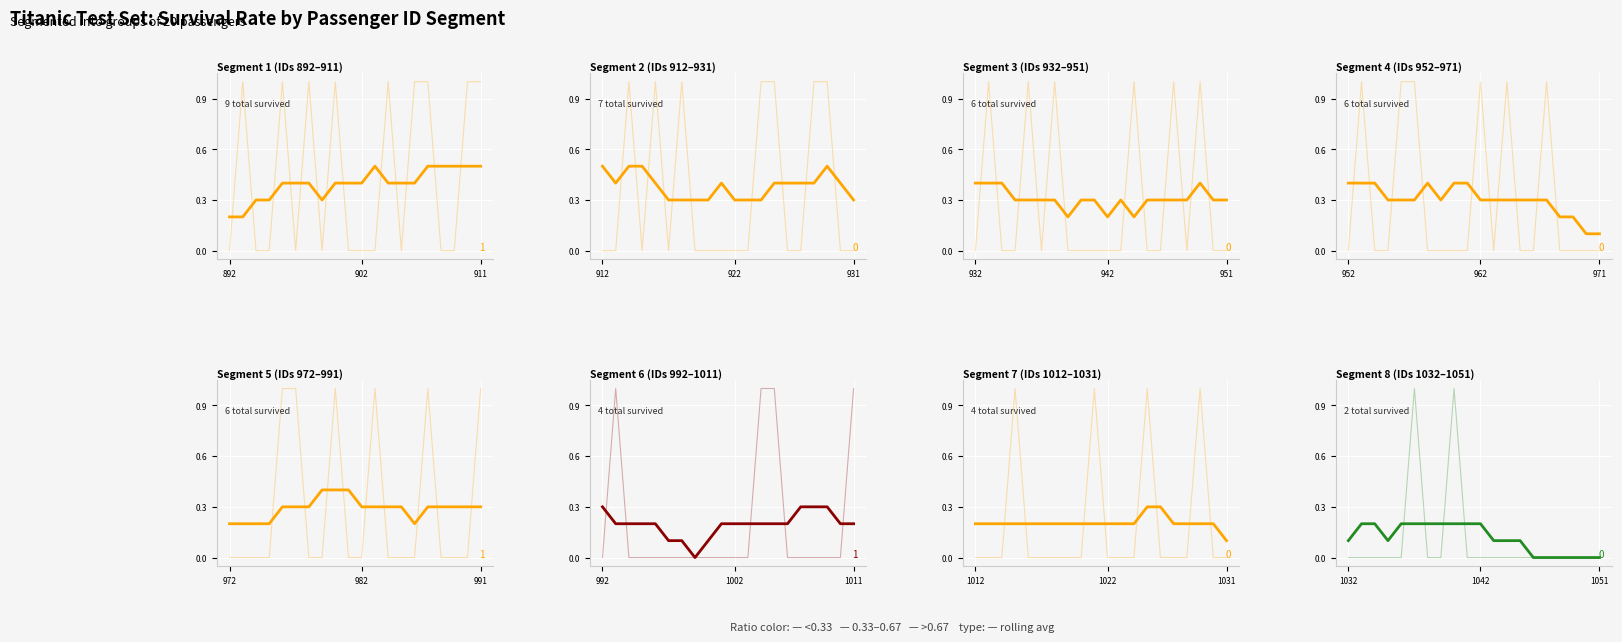

What is the maximum value shown in the chart?

1.0